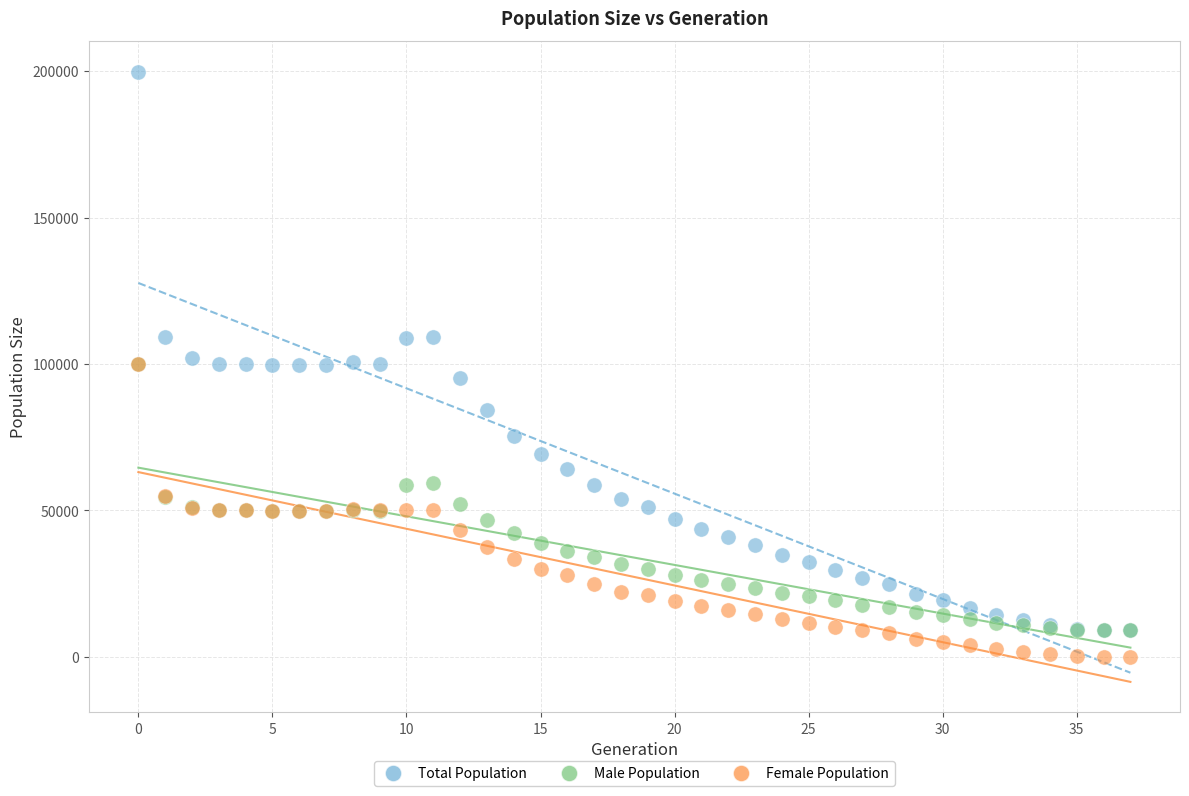

What are all the series names shown in the legend?

Total Population, Male Population, Female Population